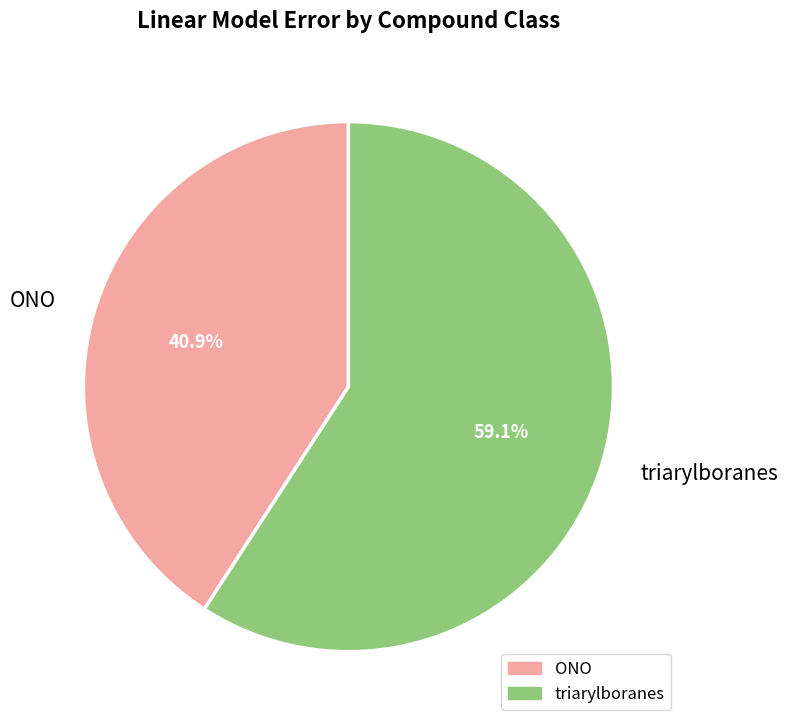

Which slice represents more than half of the pie?

triarylboranes